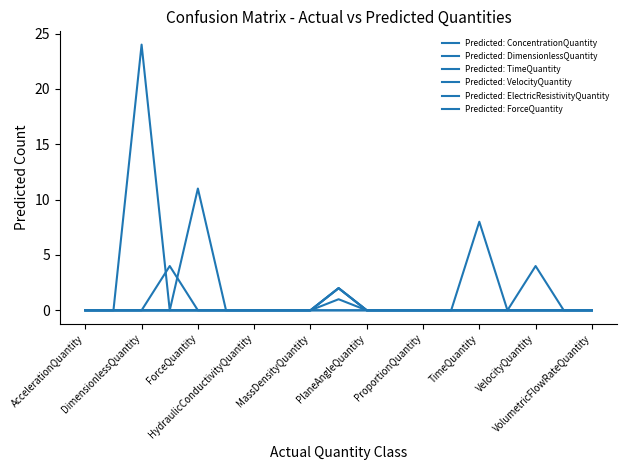

What is the sum of all Predicted: TimeQuantity values?

10